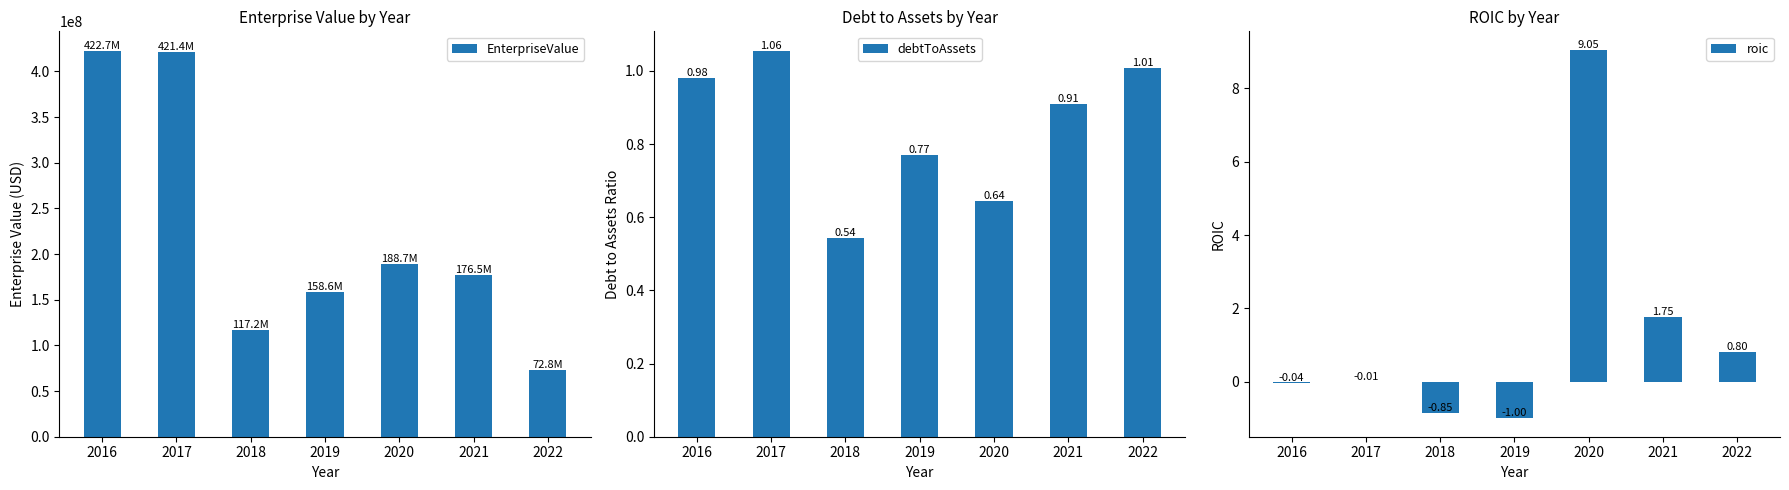

At which label does EnterpriseValue reach its minimum?

2022